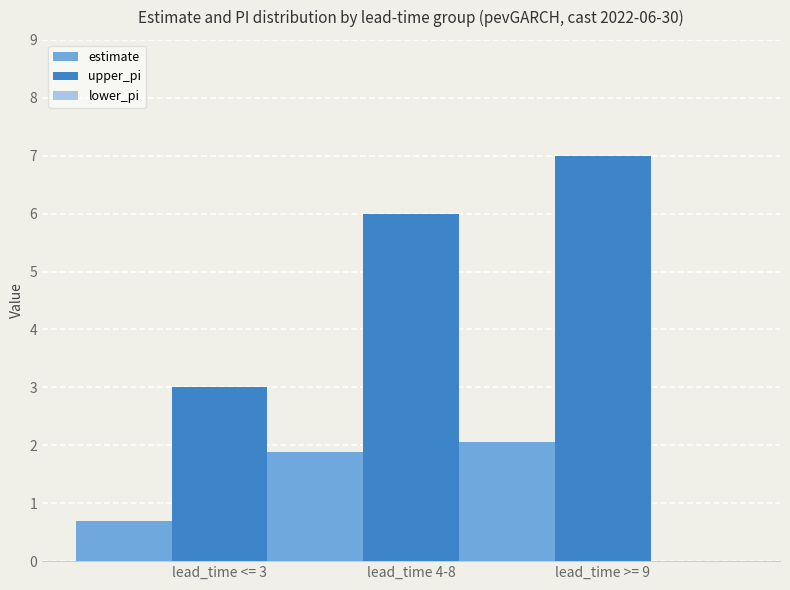

At which category is the sum across all series the highest?

lead_time >= 9